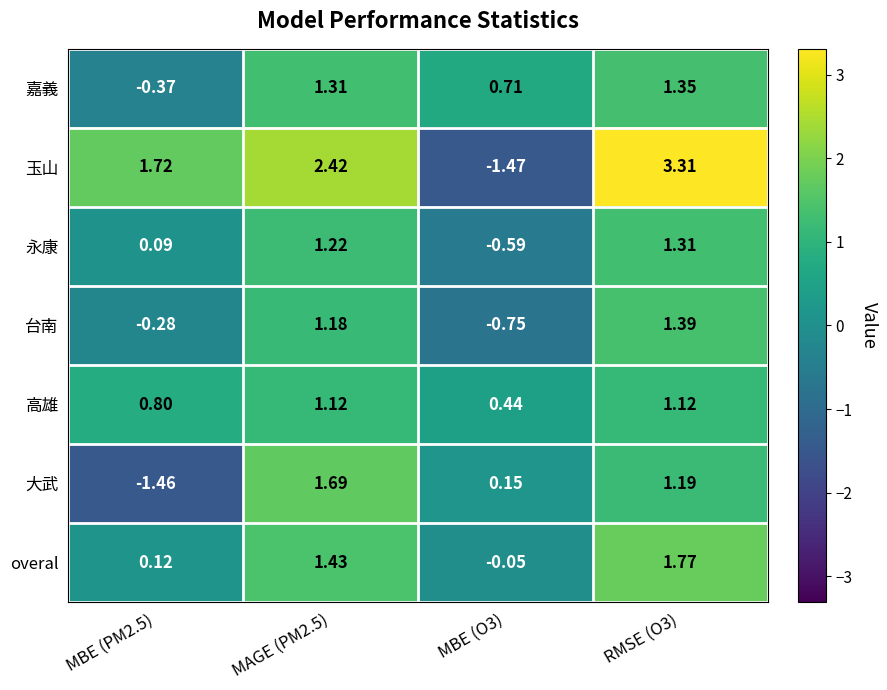

Rank the series at MBE (O3) from highest to lowest value.

嘉義, 高雄, 大武, overal, 永康, 台南, 玉山